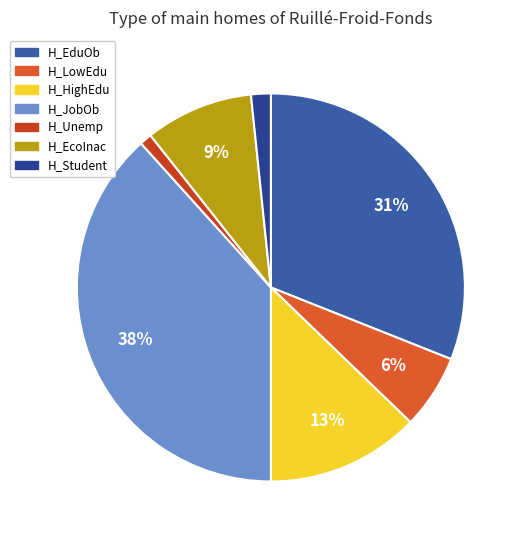

True or false: H_Unemp accounts for 1% of the total.

True